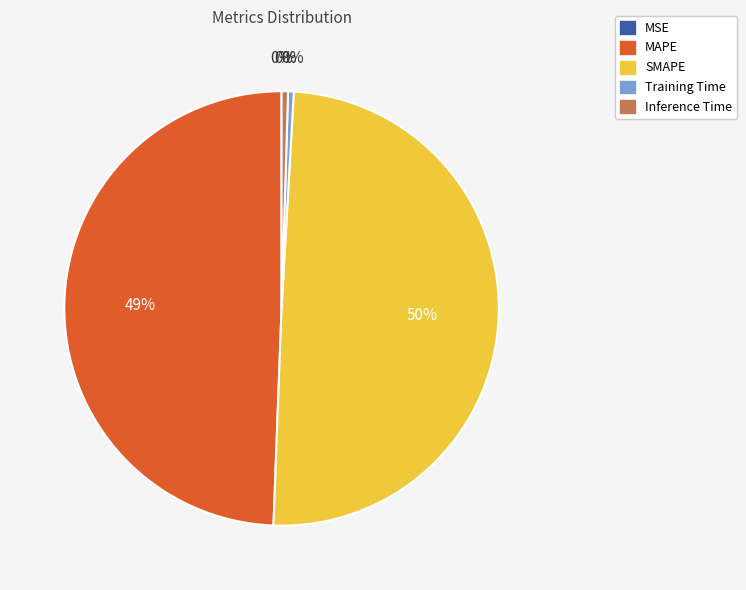

True or false: Inference Time accounts for 0% of the total.

True